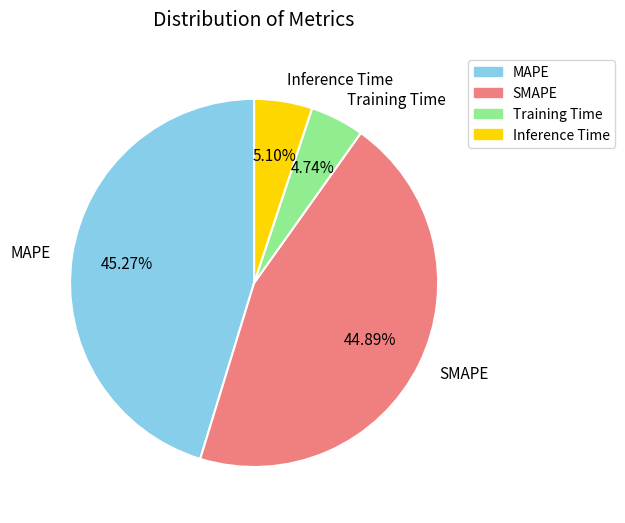

Combined, what portion of the pie is Inference Time and Training Time?

9.8%